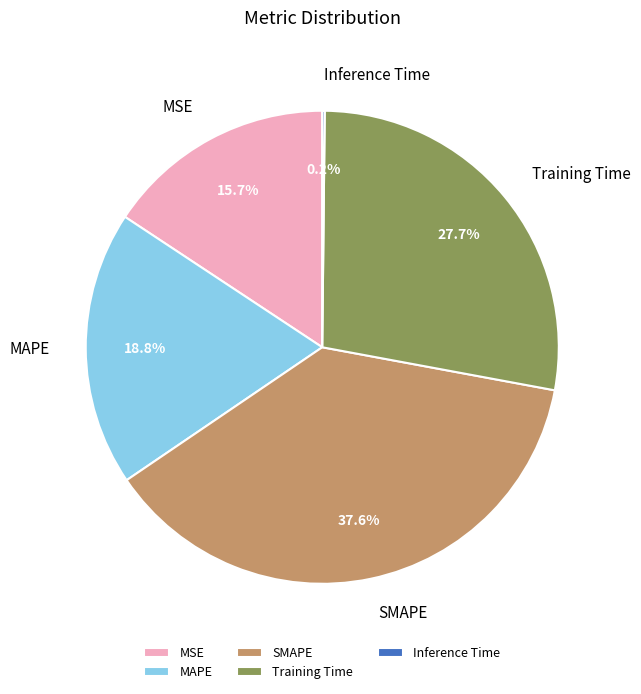

How much of the chart is everything except Training Time?

72.3%